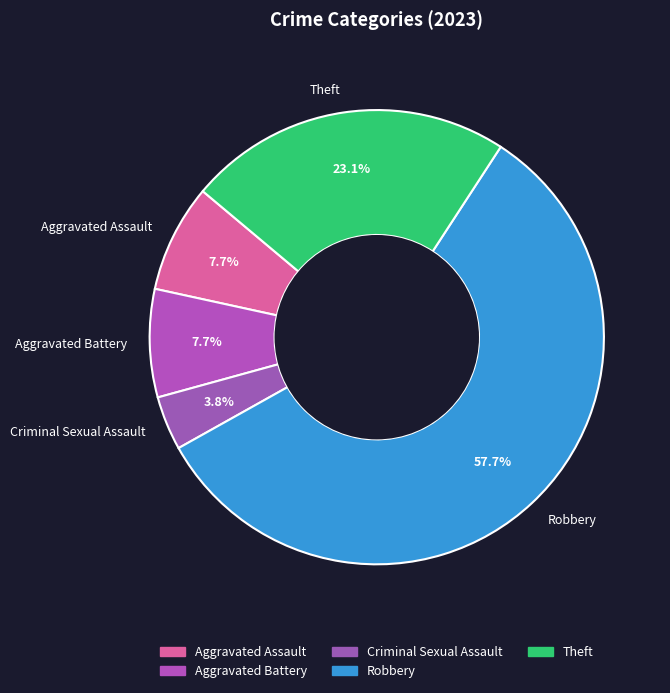

What is the smallest slice in the pie chart?

Criminal Sexual Assault